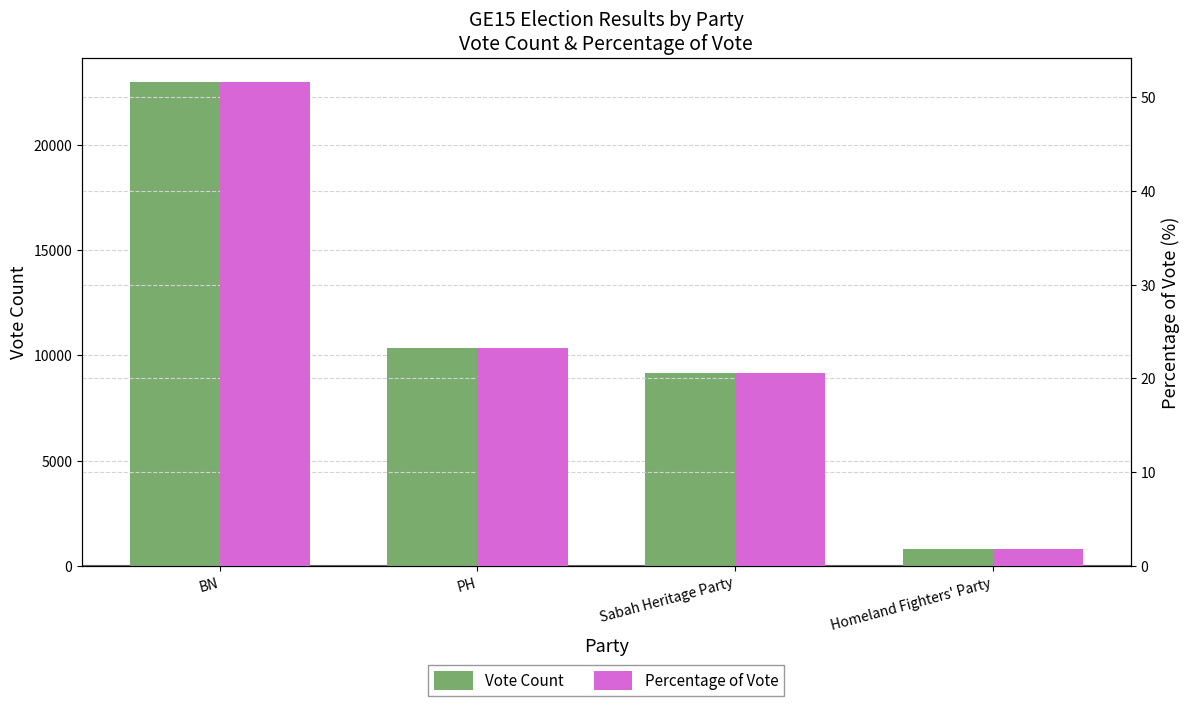

How many groups of bars are there?

4